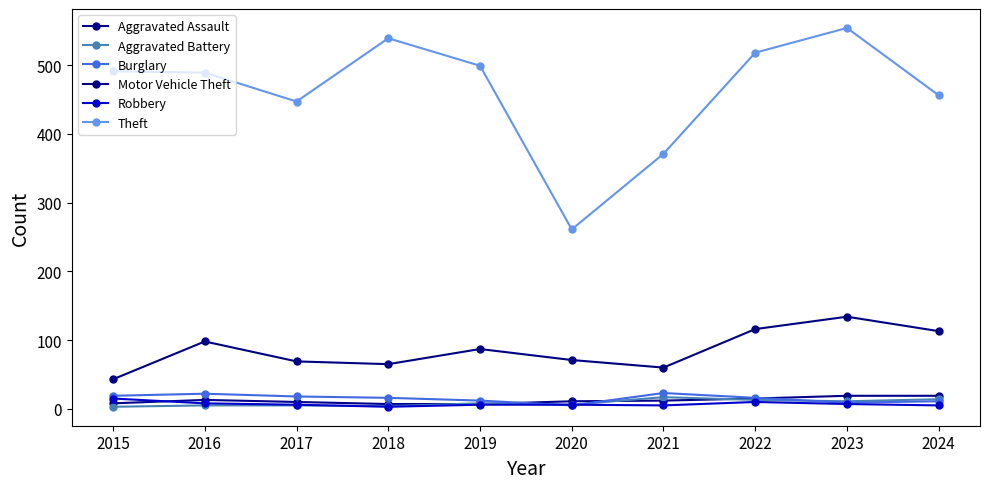

How many lines are shown in the chart?

6